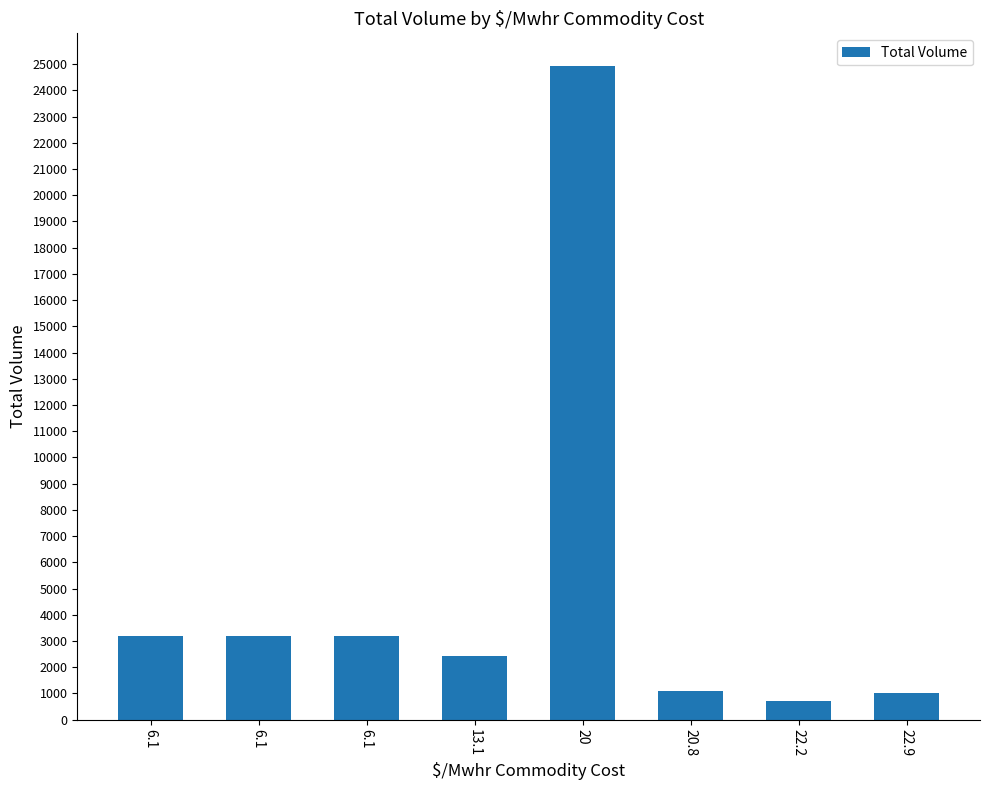

How many values are below 3192?

4